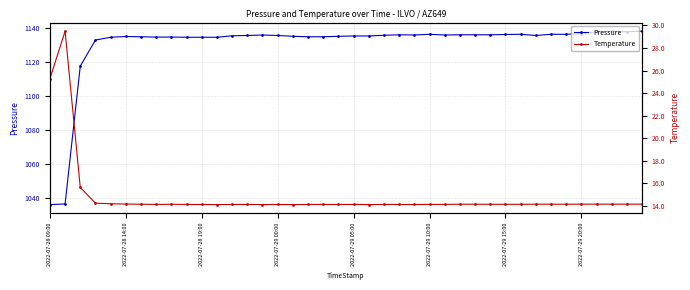

How many lines are shown in the chart?

2